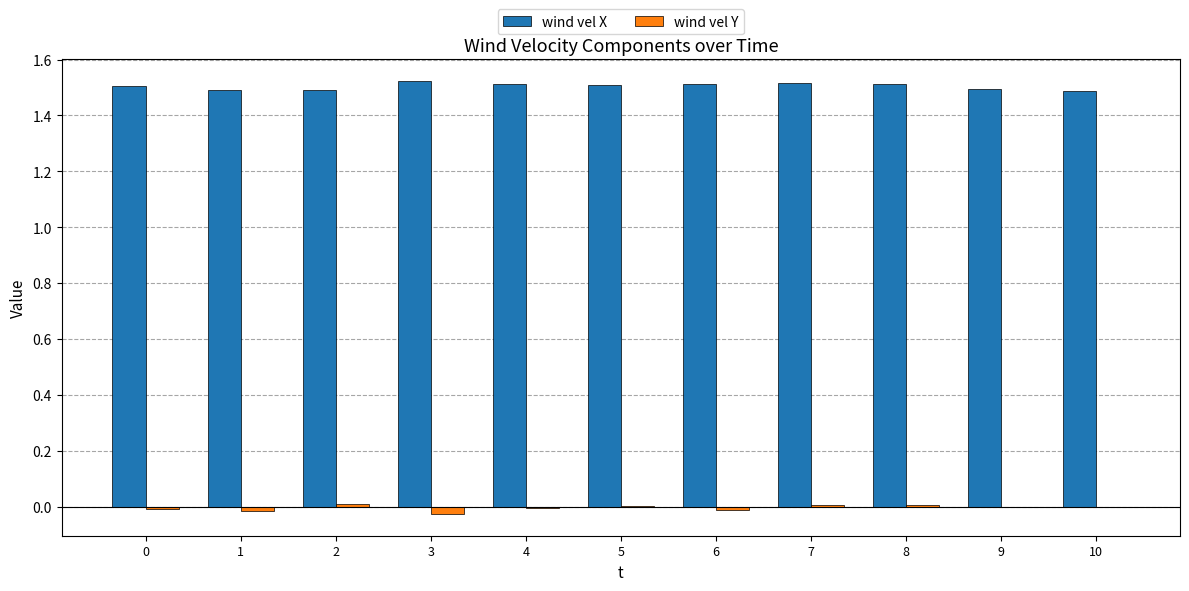

Is the value of wind vel Y at 5 greater than the value of wind vel X at 3?

No